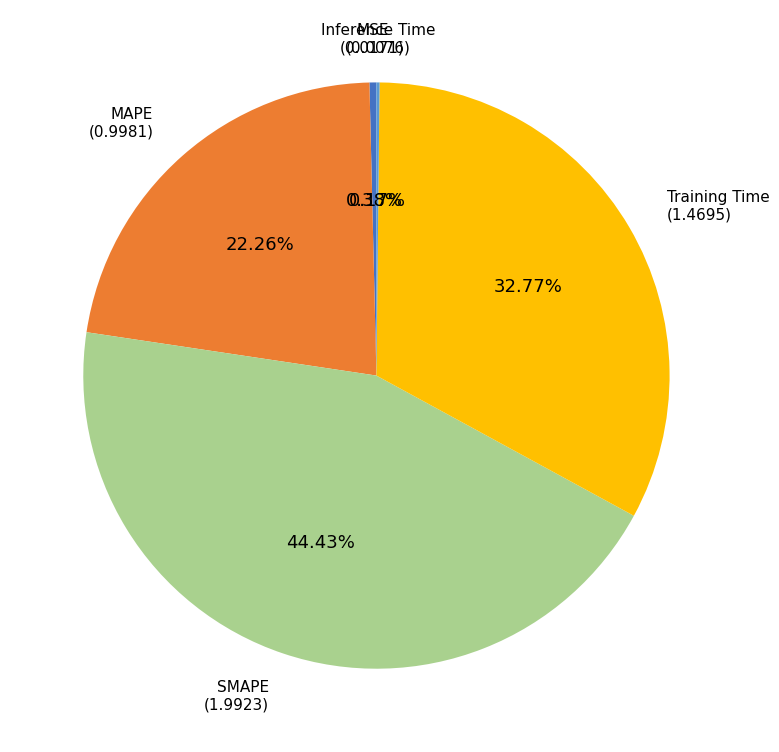

Is there any slice that represents more than half of the pie?

No